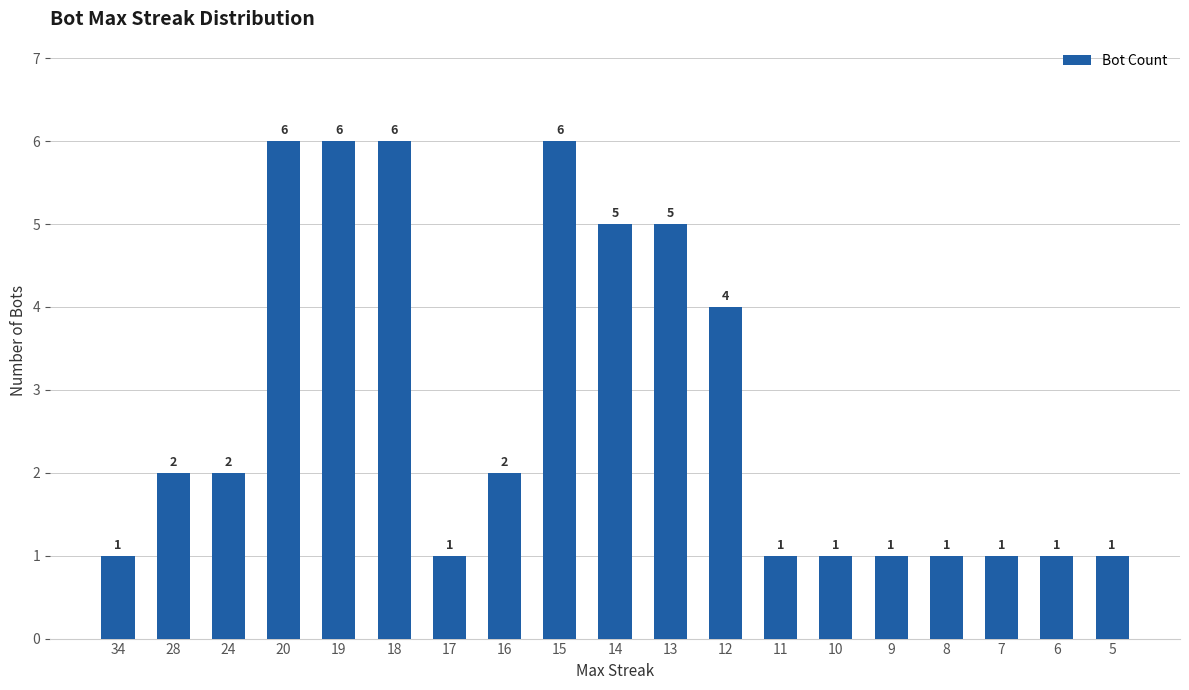

Reading left to right, list all the values displayed in this chart.

1	2	2	6	6	6	1	2	6	5	5	4	1	1	1	1	1	1	1